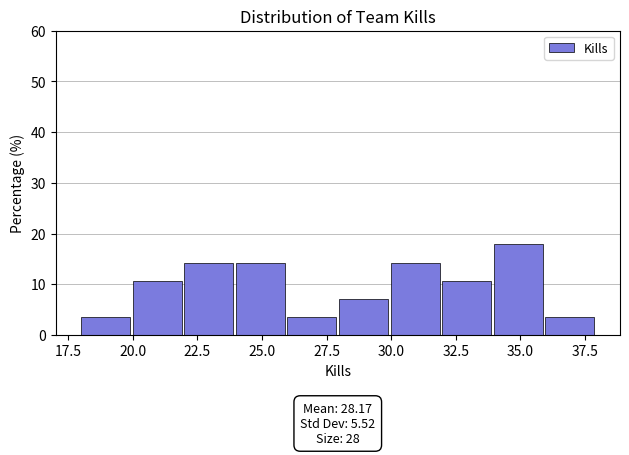

Read against the x-axis, roughly where is the centre of the tallest bar?

35.0